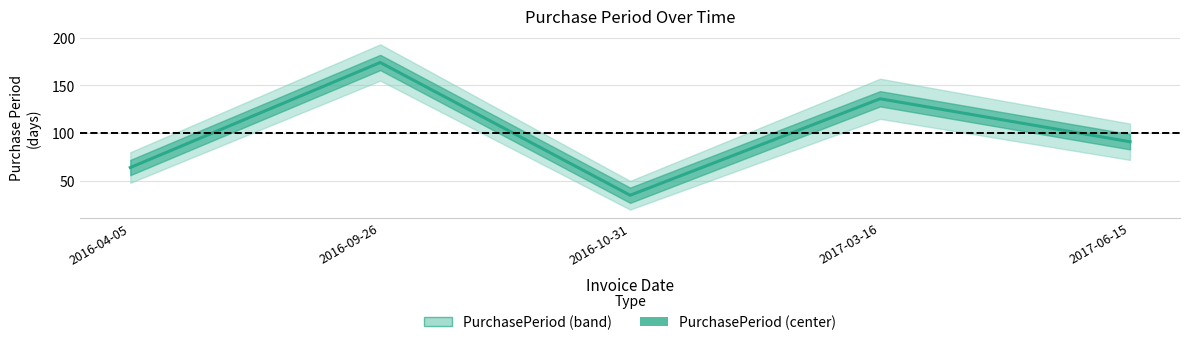

Rank the categories by value from lowest to highest.

2016-10-31, 2016-04-05, 2017-06-15, 2017-03-16, 2016-09-26